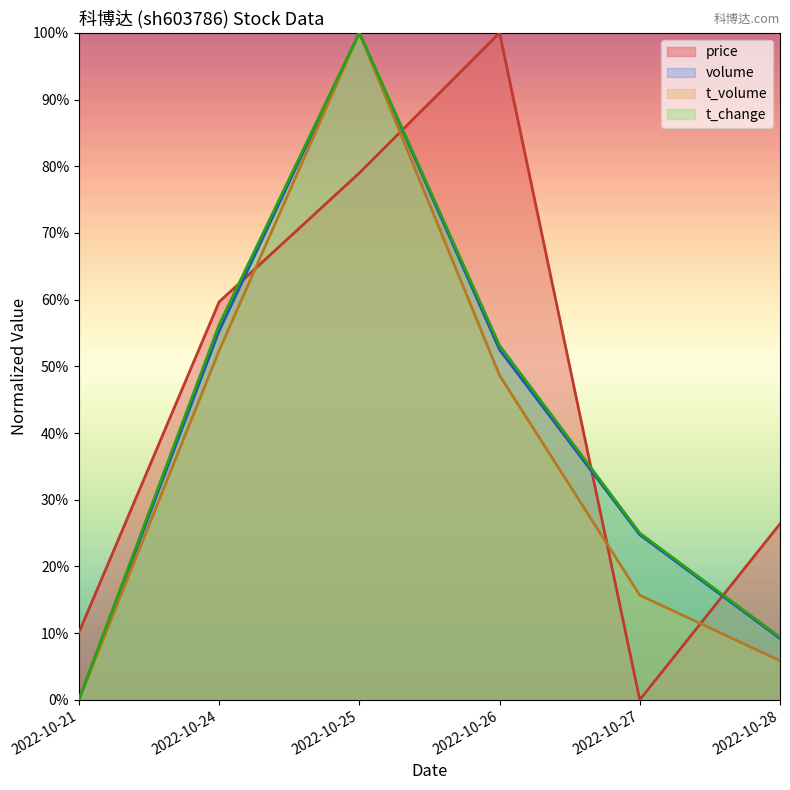

Between which two adjacent categories do volume and price first intersect?

2022-10-24 and 2022-10-25